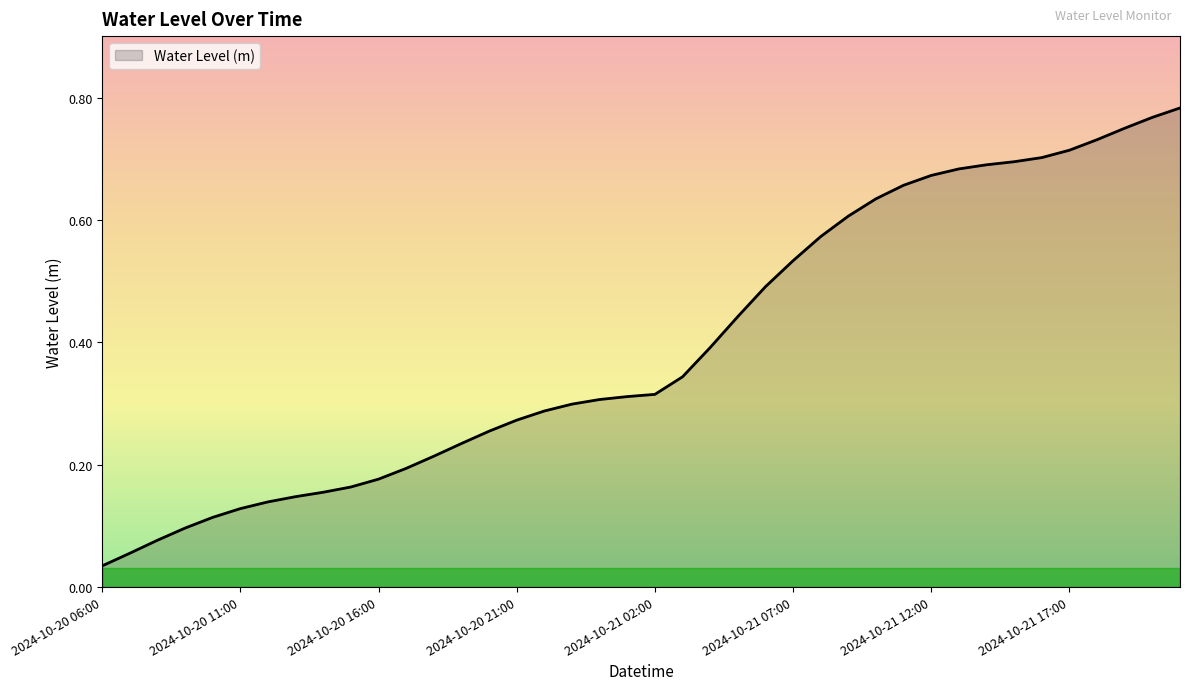

Does the chart have visible grid lines?

No